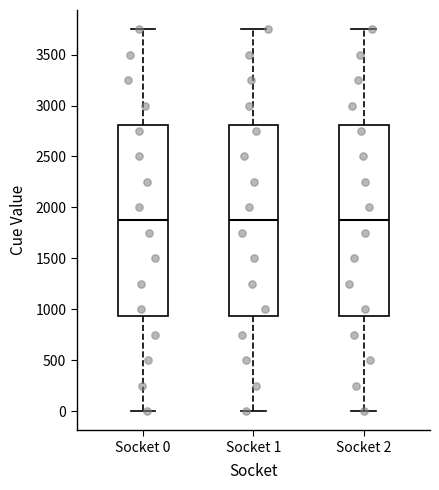

Reading left to right, transcribe this box plot: for each box, give where its median line is, the range the box spans, and where its two whiskers end, as read against the y-axis. The values are not printed on the chart, so give them approximately, as read against the axis.

Socket 0: median 1900, box 950 to 2800, whiskers 0 to 3750
Socket 1: median 1900, box 950 to 2800, whiskers 0 to 3750
Socket 2: median 1900, box 950 to 2800, whiskers 0 to 3750